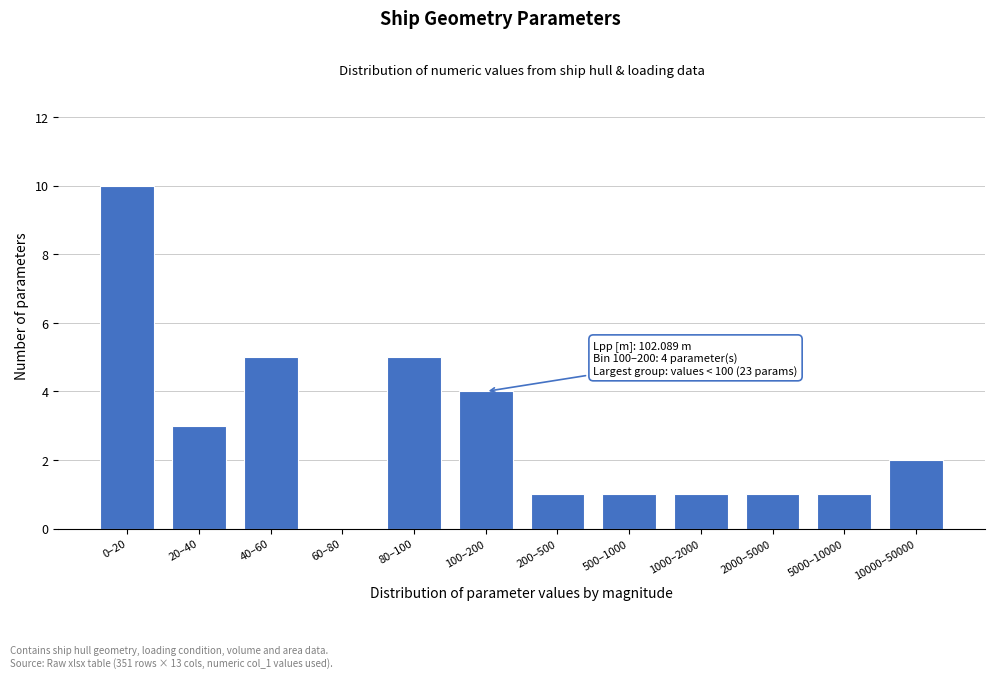

Reading left to right, list all the values displayed in this chart.

0–20=10	20–40=3	40–60=5	60–80=0	80–100=5	100–200=4	200–500=1	500–1000=1	1000–2000=1	2000–5000=1	5000–10000=1	10000–50000=2